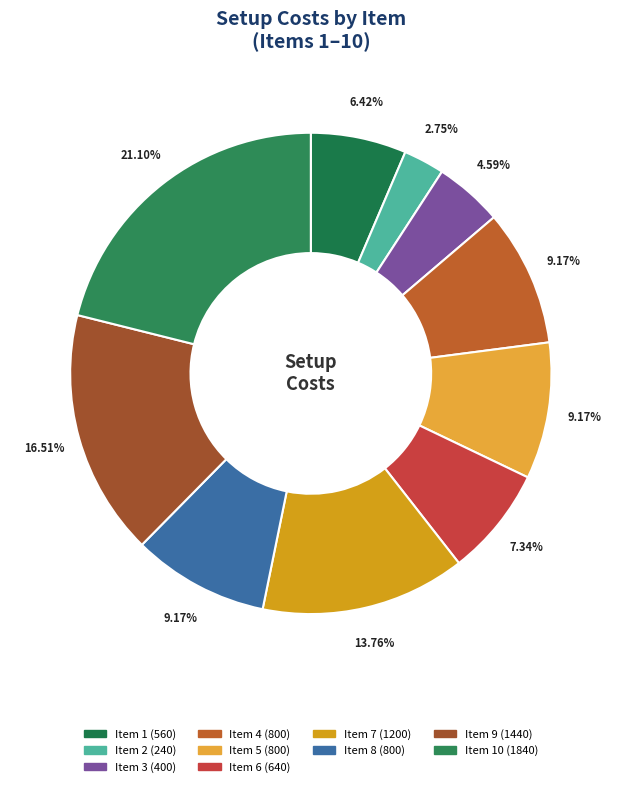

How many segments does this pie chart have?

10